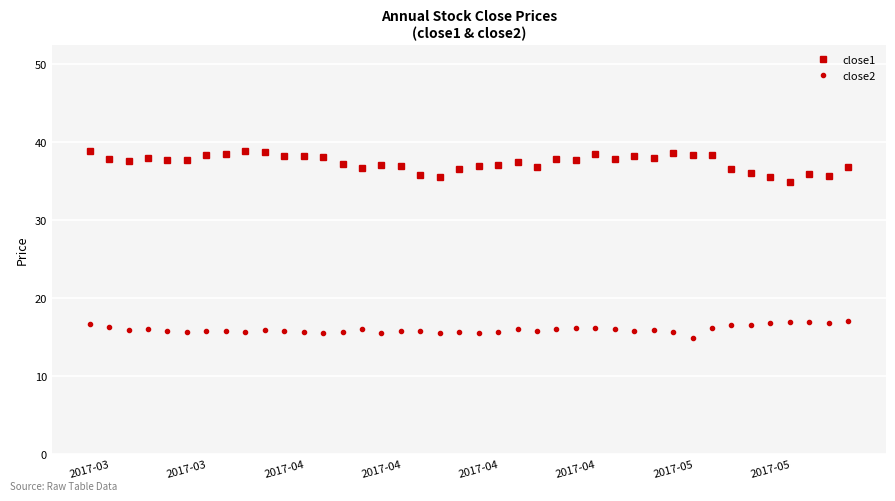

Which series has the largest total across all categories?

close1